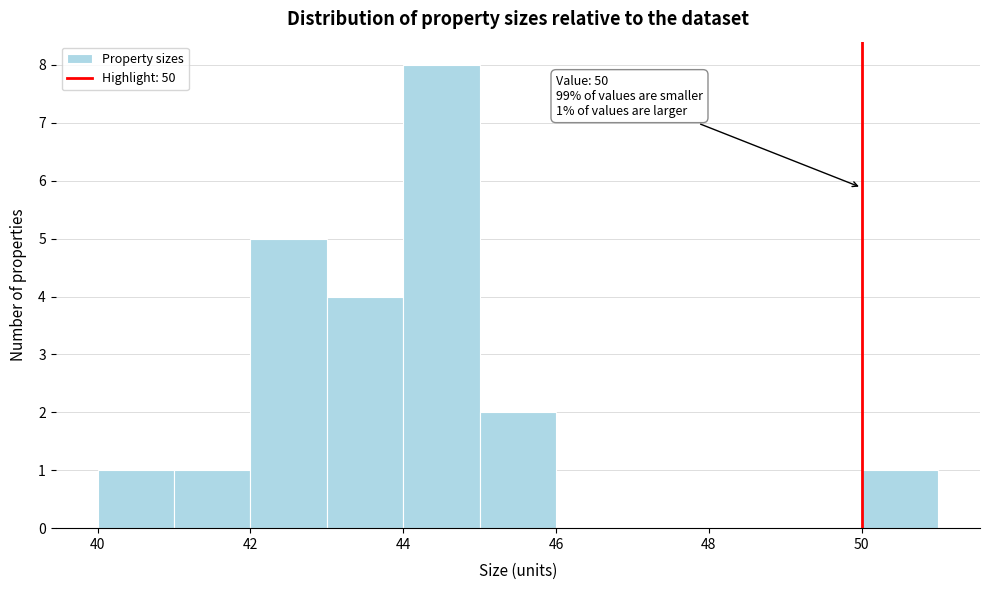

Over which range of the x-axis is the bar tallest?

44 to 45